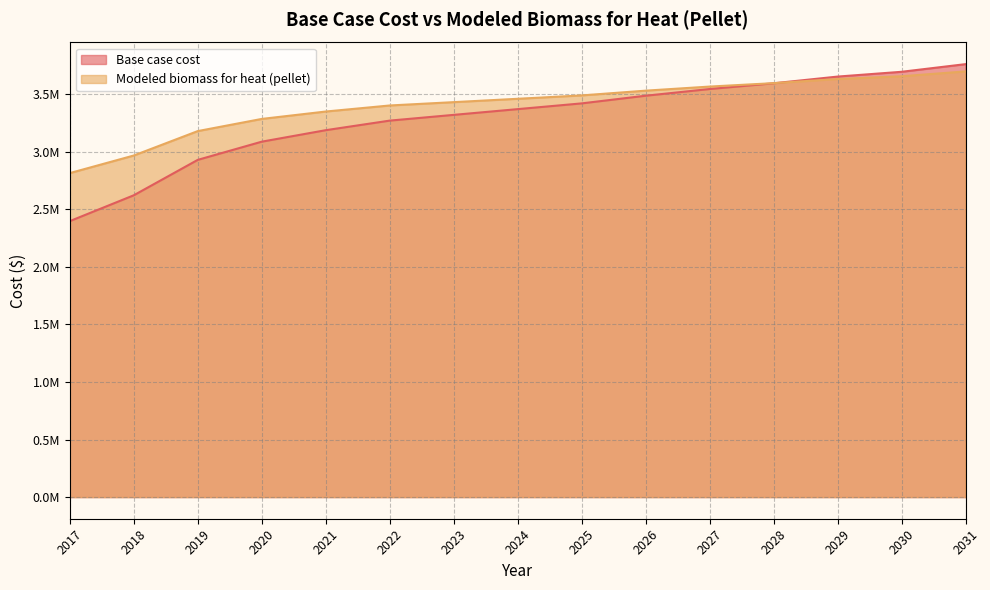

After their last crossing, which series has the higher values: Modeled biomass for heat (pellet) or Base case cost?

Base case cost